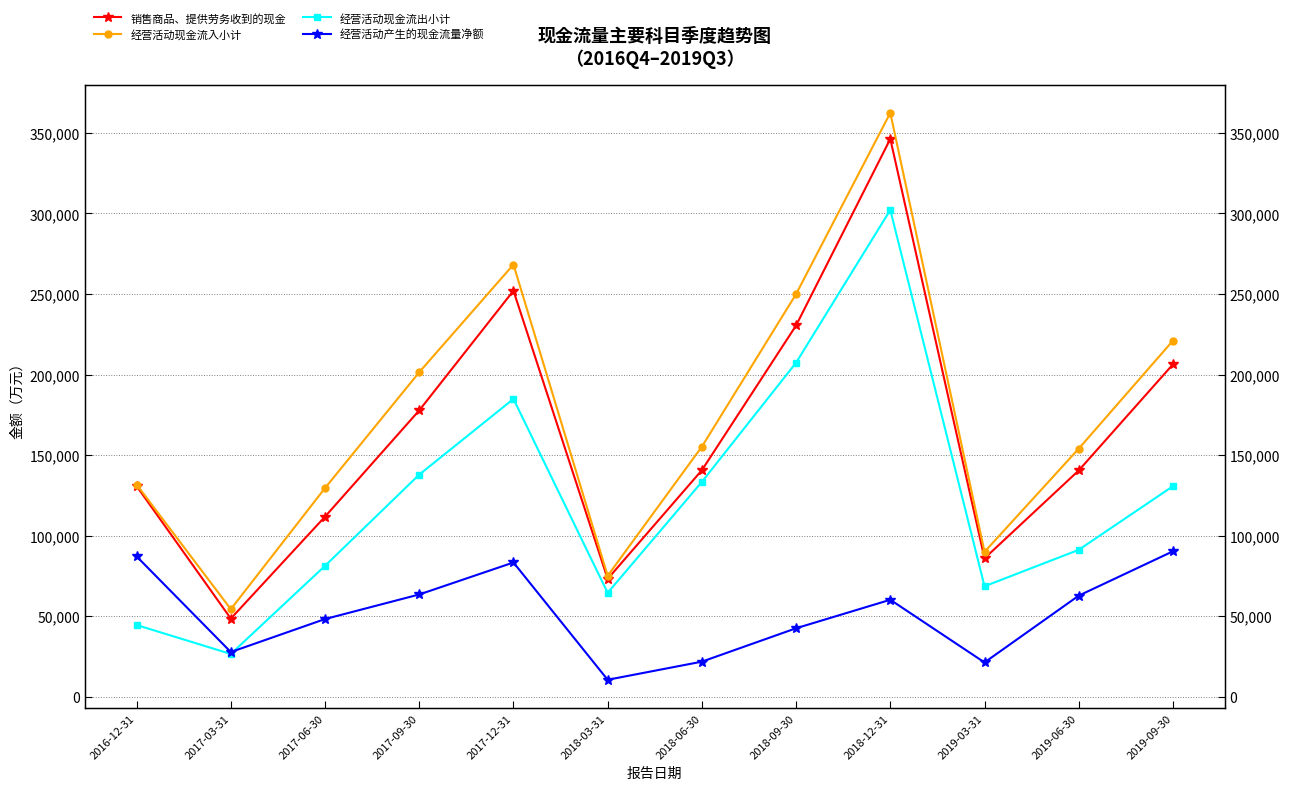

True or false: 经营活动现金流出小计 and 经营活动现金流入小计 cross at least once.

False